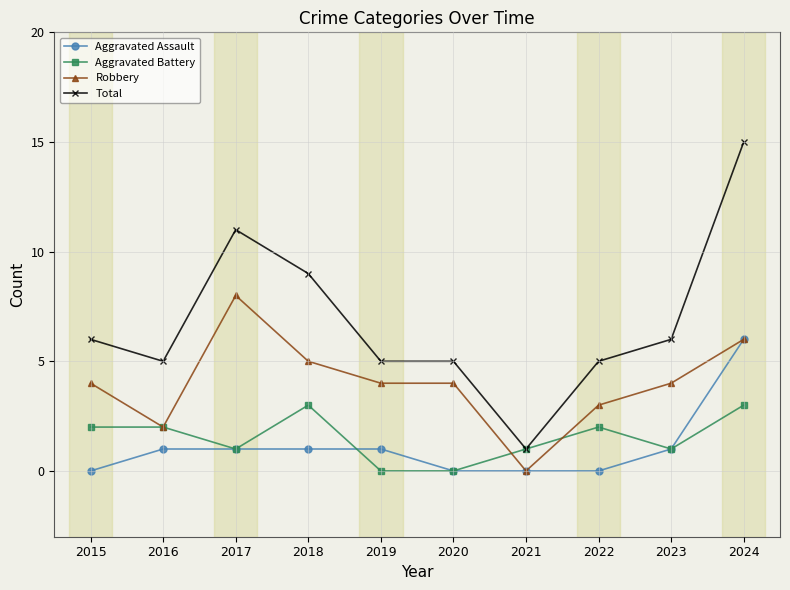

True or false: Total and Aggravated Assault cross at least once.

False